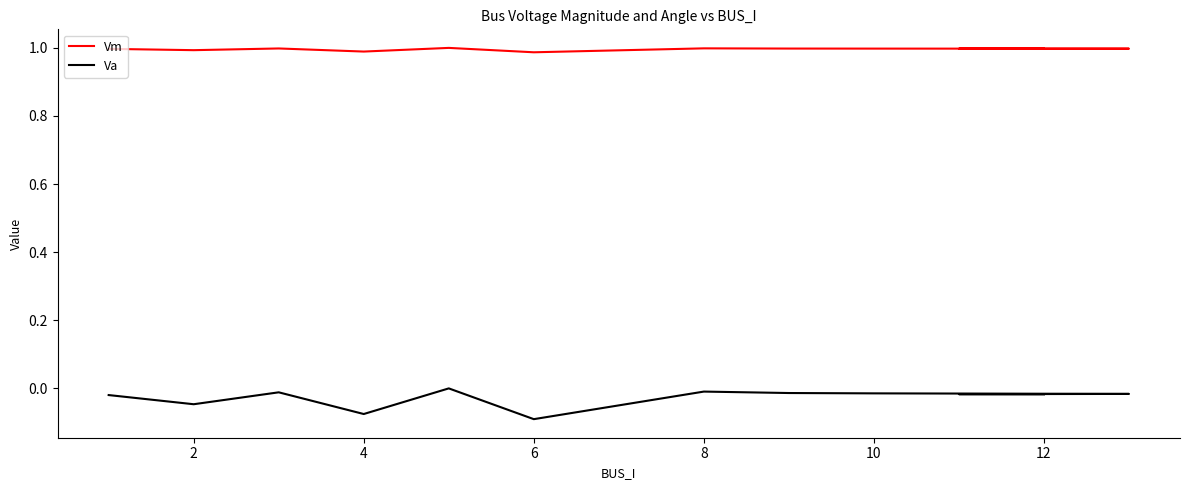

How many lines are shown in the chart?

2